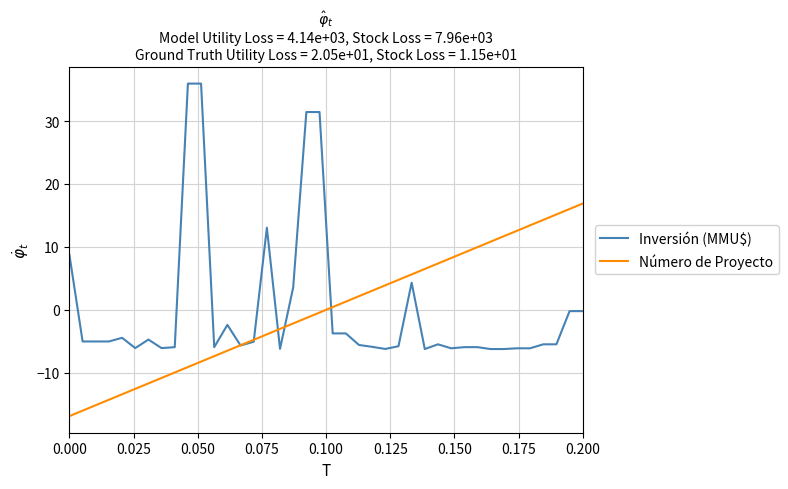

What is the maximum value shown in the chart?

36.0